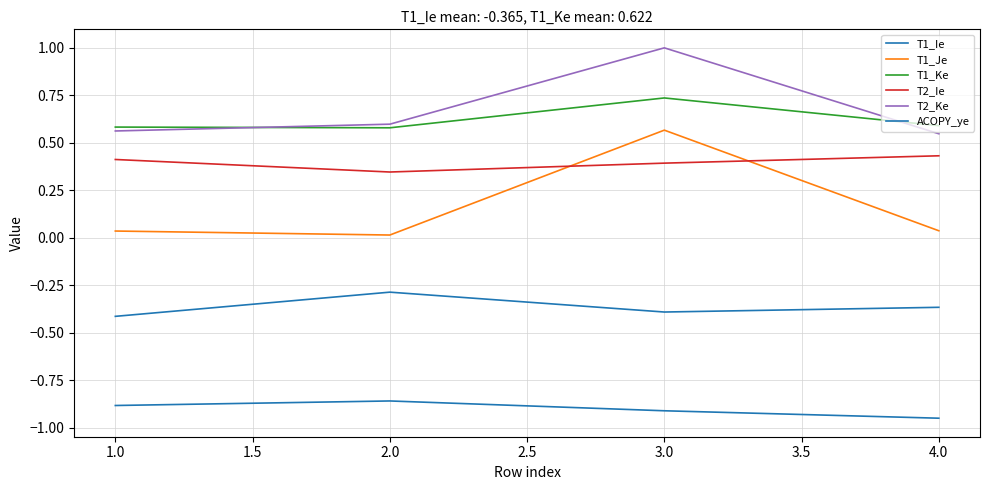

Is this an area chart (filled region under the line)?

No